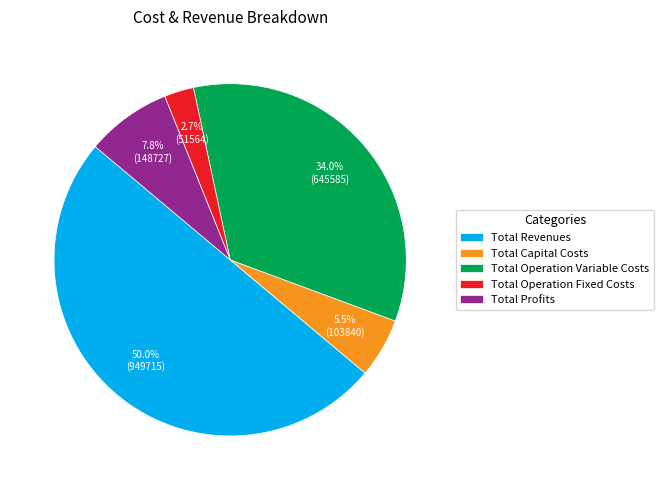

Which category has the smallest portion of the pie?

Total Operation Fixed Costs